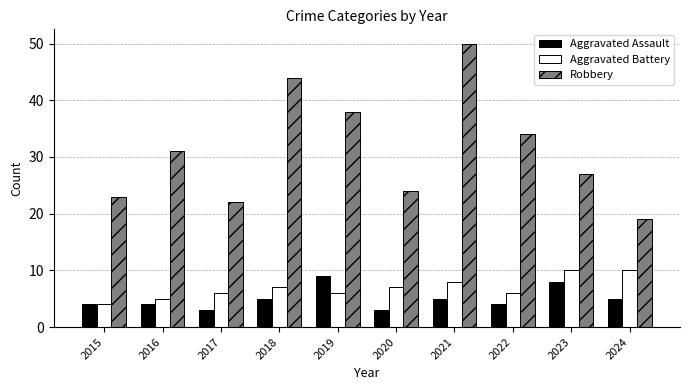

List the series in order of their peak value, lowest first.

Aggravated Assault, Aggravated Battery, Robbery